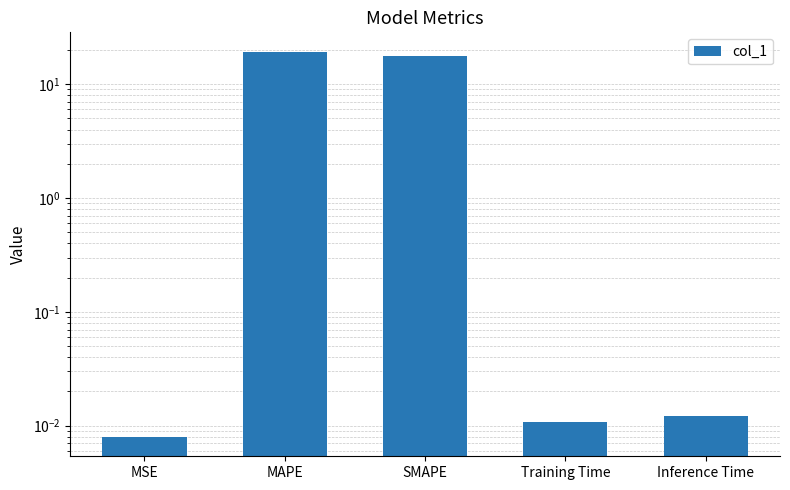

Reading left to right, extract all data points from this chart.

0.0	19.3	17.6	0.0	0.0